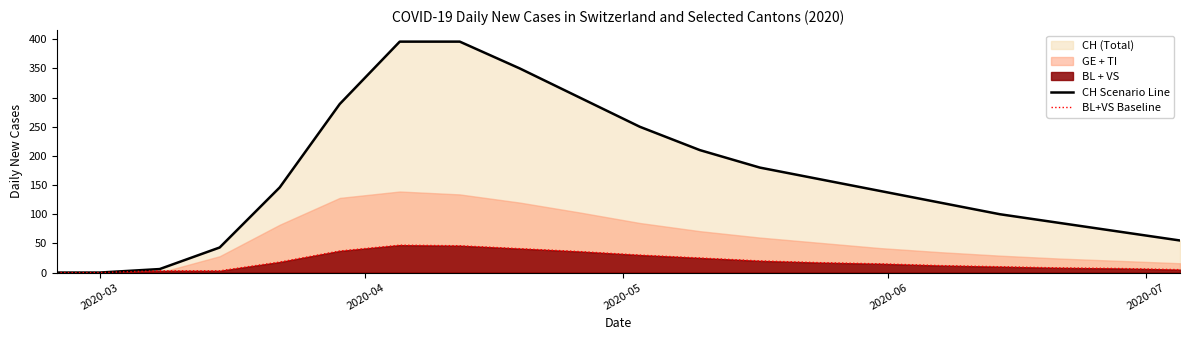

What is the maximum value for CH Scenario Line?

396